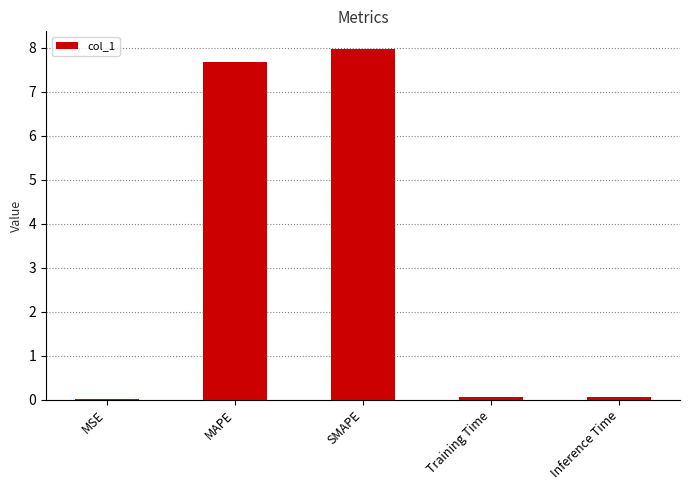

What is the change in value from MSE to MAPE?

+7.7